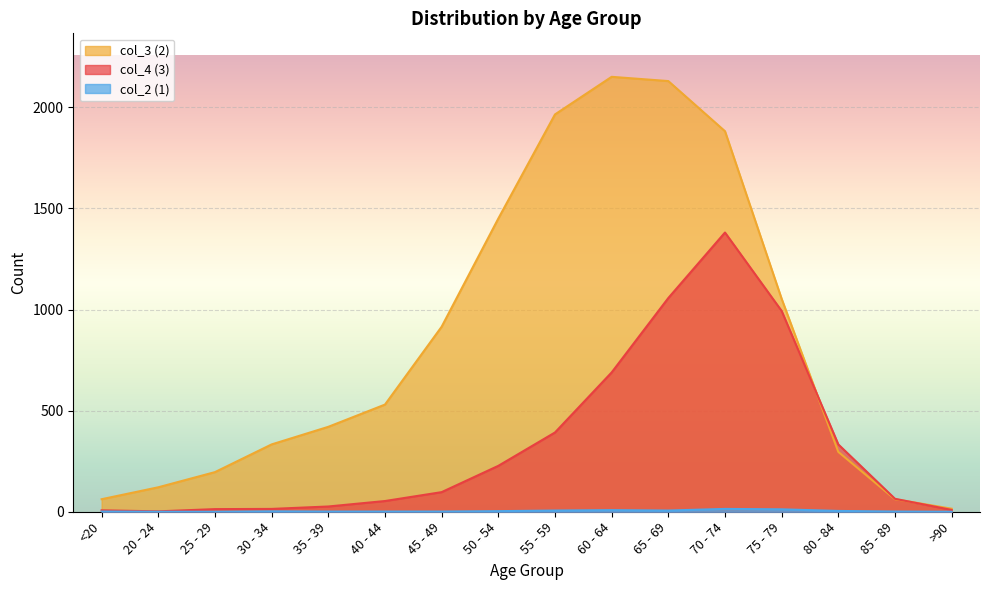

How many data points in col_3 (2) are above 530?

7